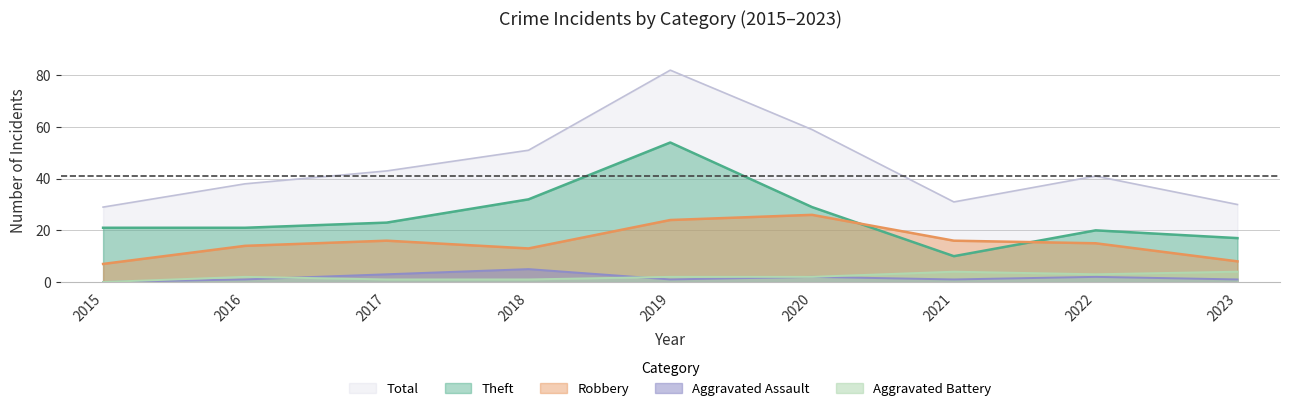

Is it true that Aggravated Battery equals 1 at 2020?

False